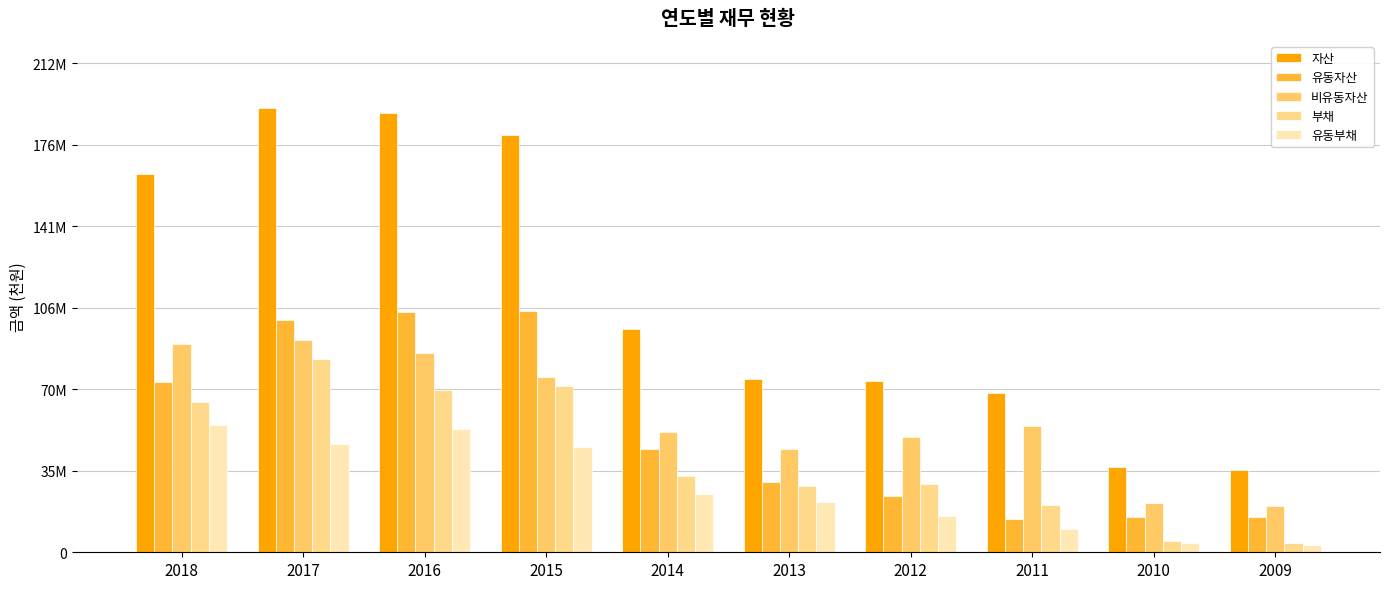

Are the bars grouped side by side (vs. stacked)?

Yes